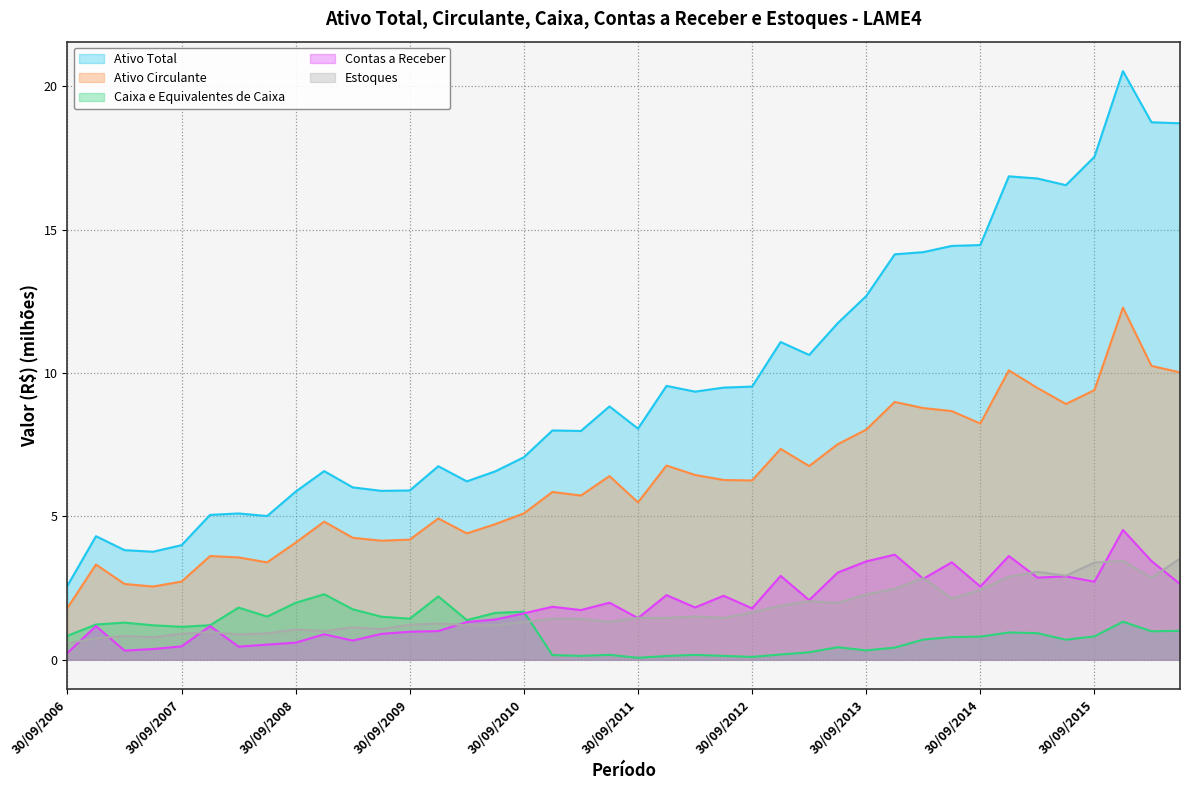

The value of Estoques at 30/09/2006 is 0.2. True or false?

False